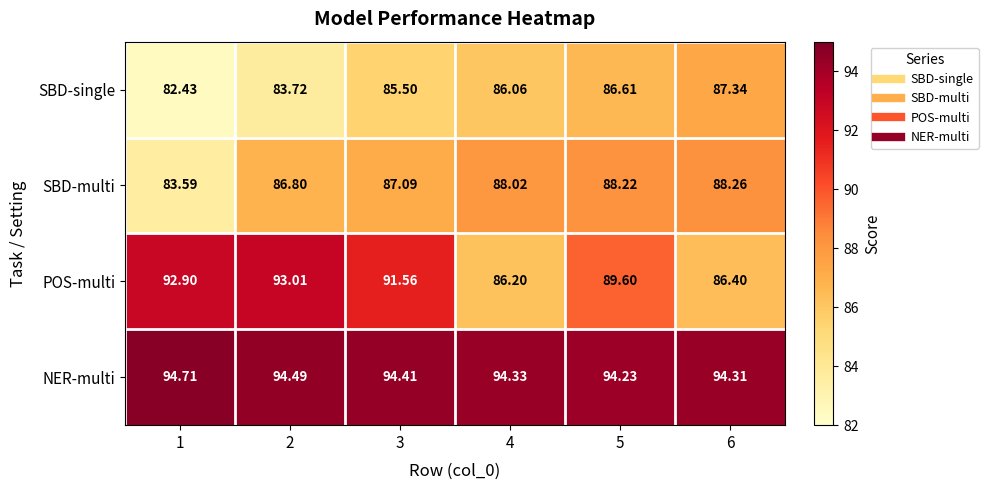

How many data points in SBD-single are above 86?

3